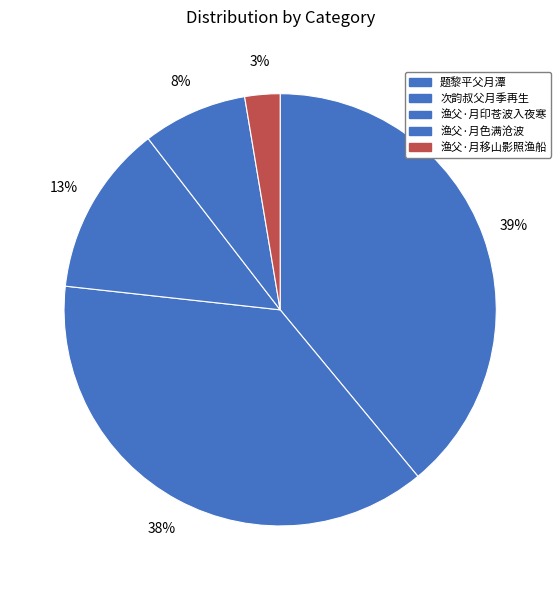

Which slice is the largest?

题黎平父月潭